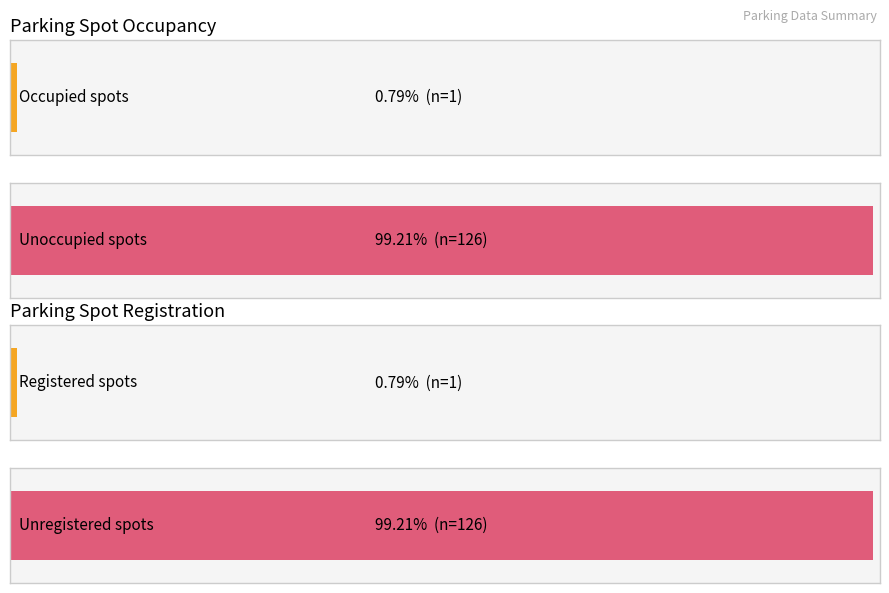

Are the bars horizontal?

Yes